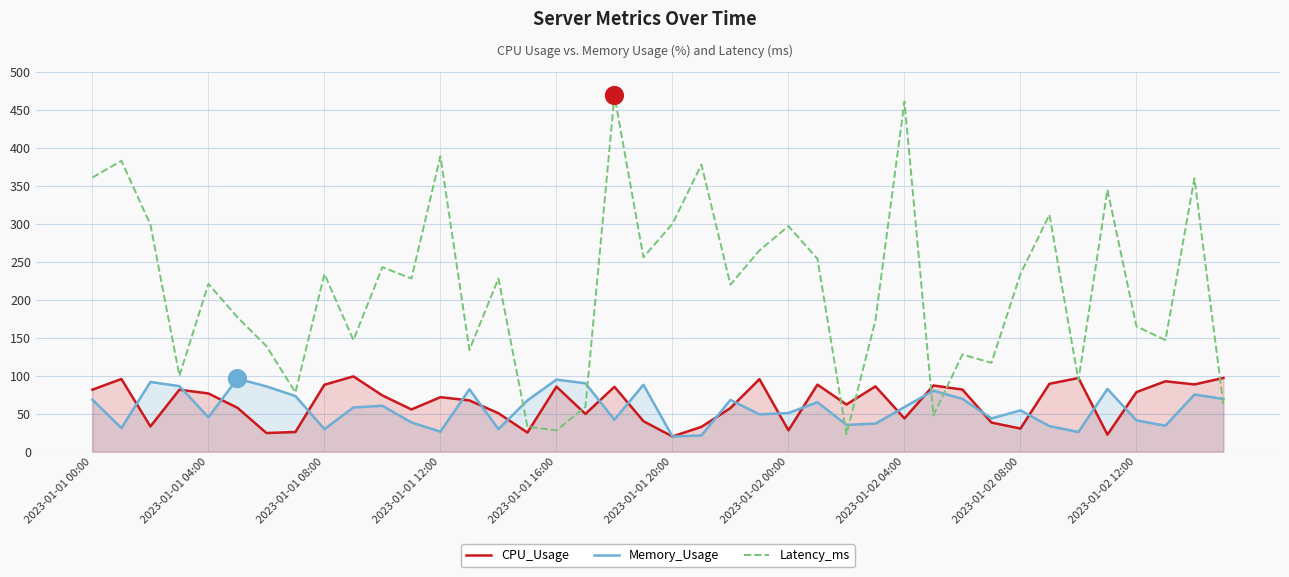

The value of CPU_Usage at 2023-01-01 12:00 is 71.8. True or false?

True